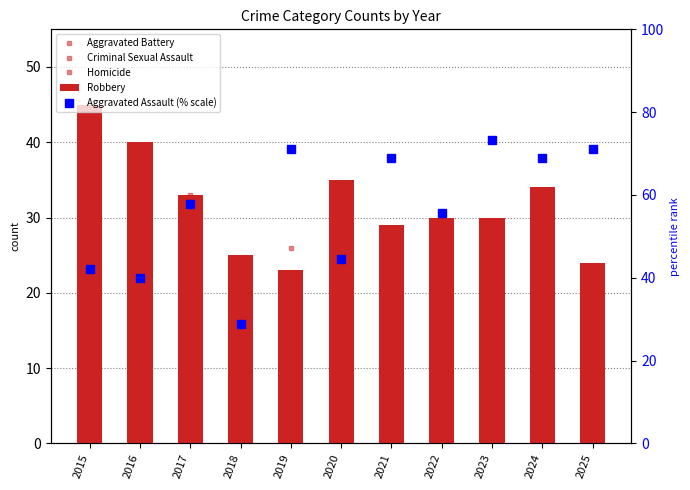

Count the number of categories in the chart.

11